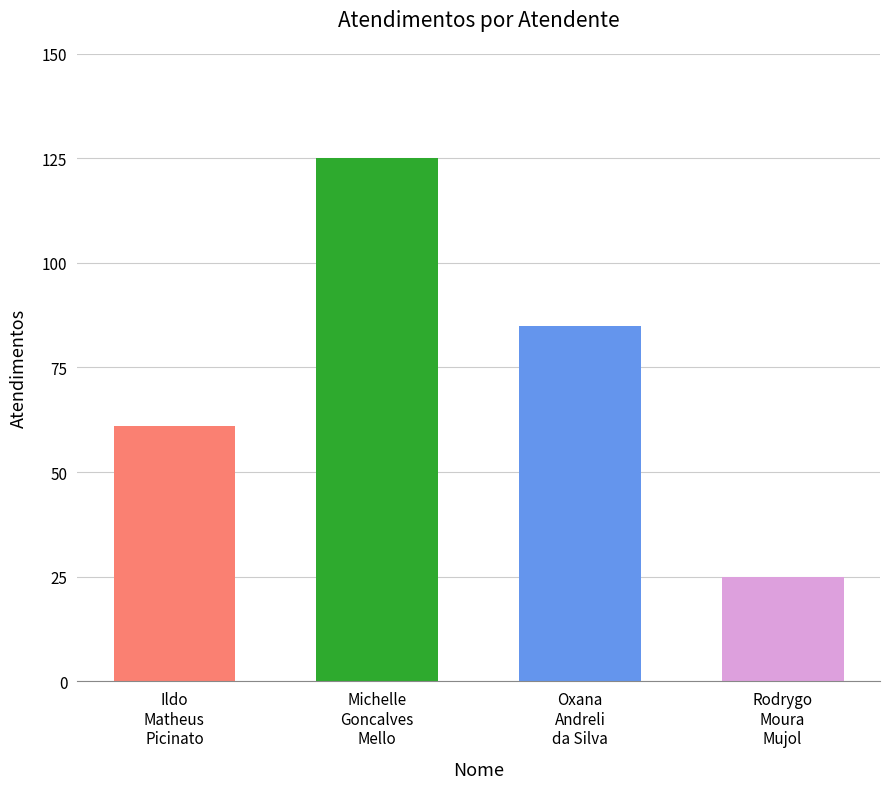

At which label is the value closest to 75?

Oxana
Andreli
da Silva